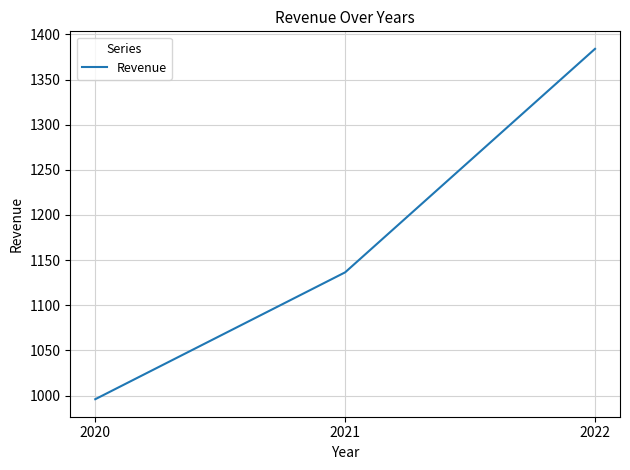

The value at 2021 is 361.7. True or false?

False